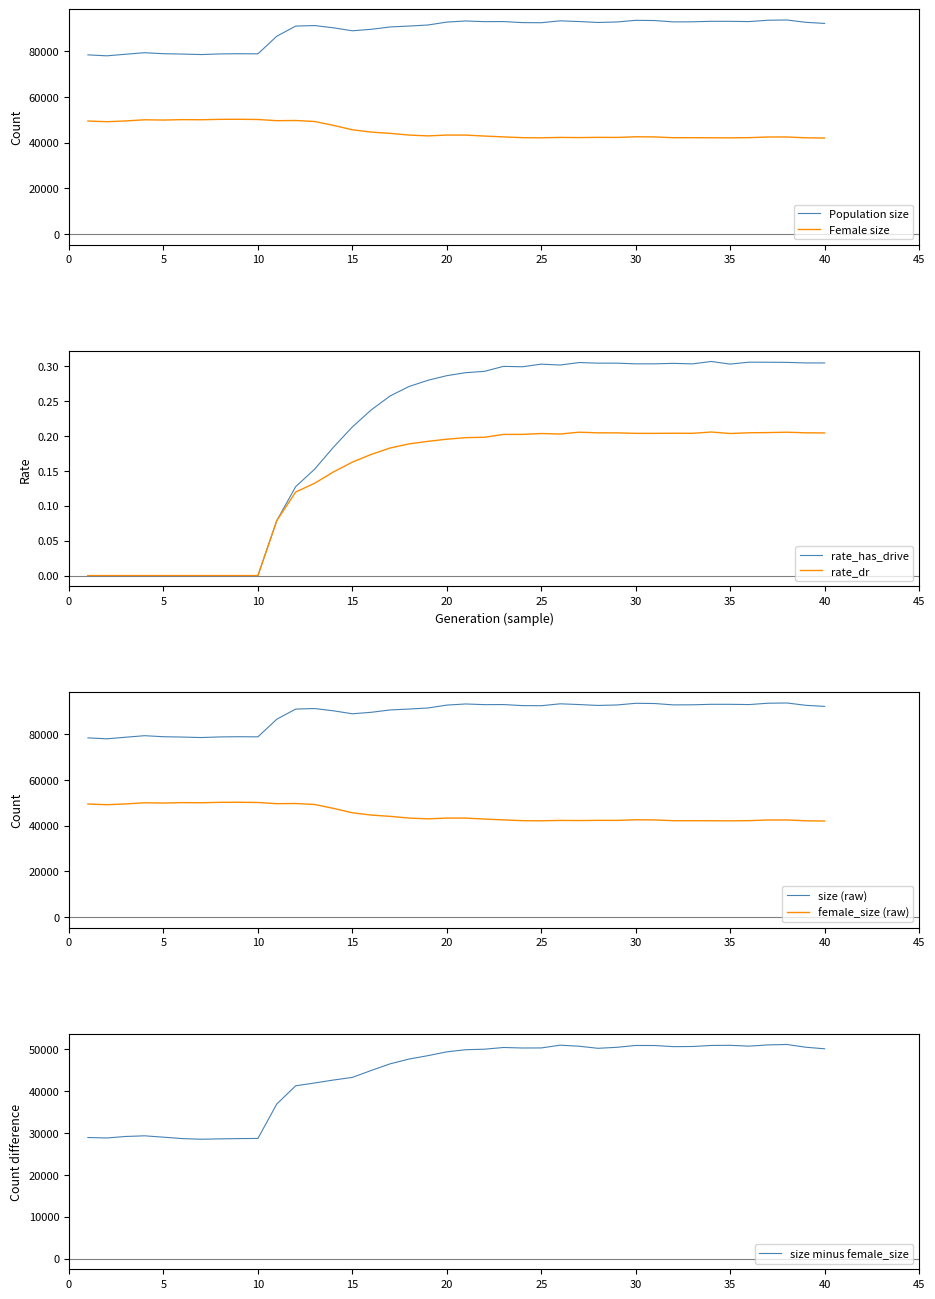

True or false: rate_has_drive has a value of 0.0 at 5.

True